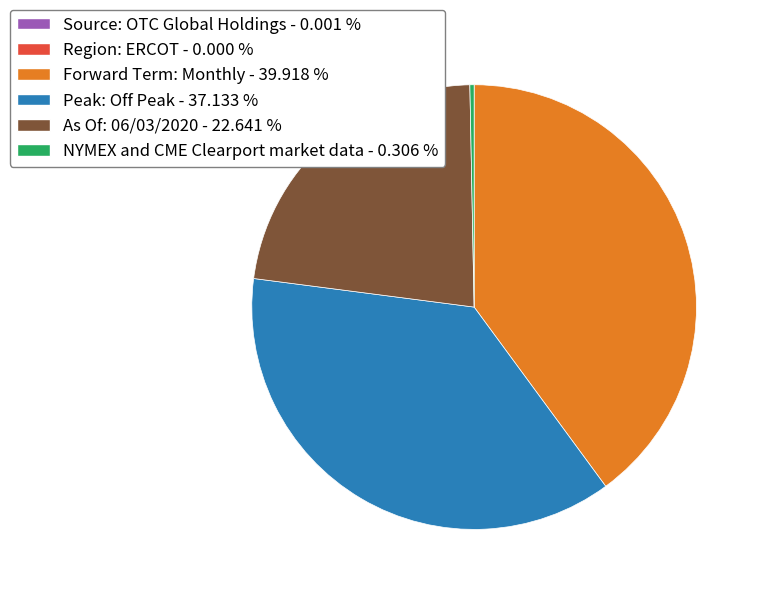

Is there a majority slice in this chart?

No